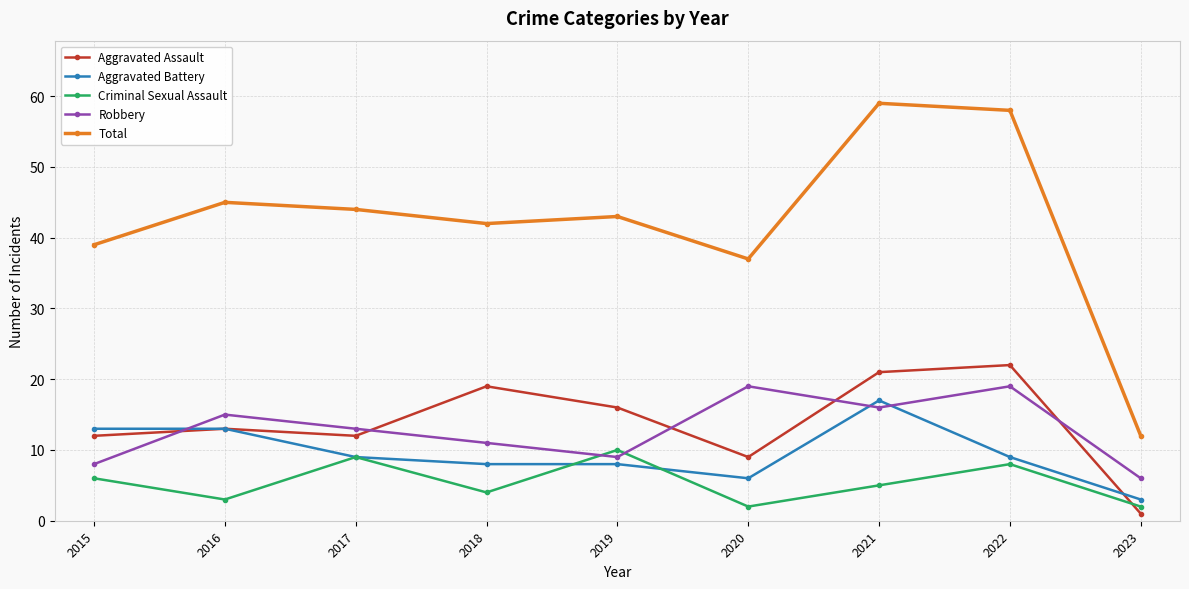

True or false: Total and Aggravated Assault cross at least once.

False